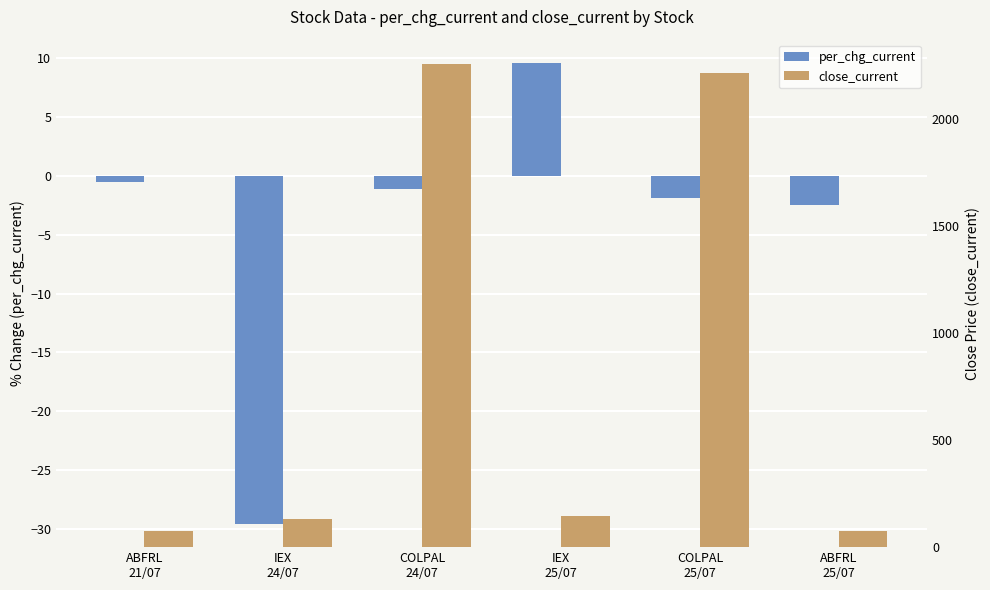

The value of per_chg_current at IEX
25/07 is 13.2. True or false?

False